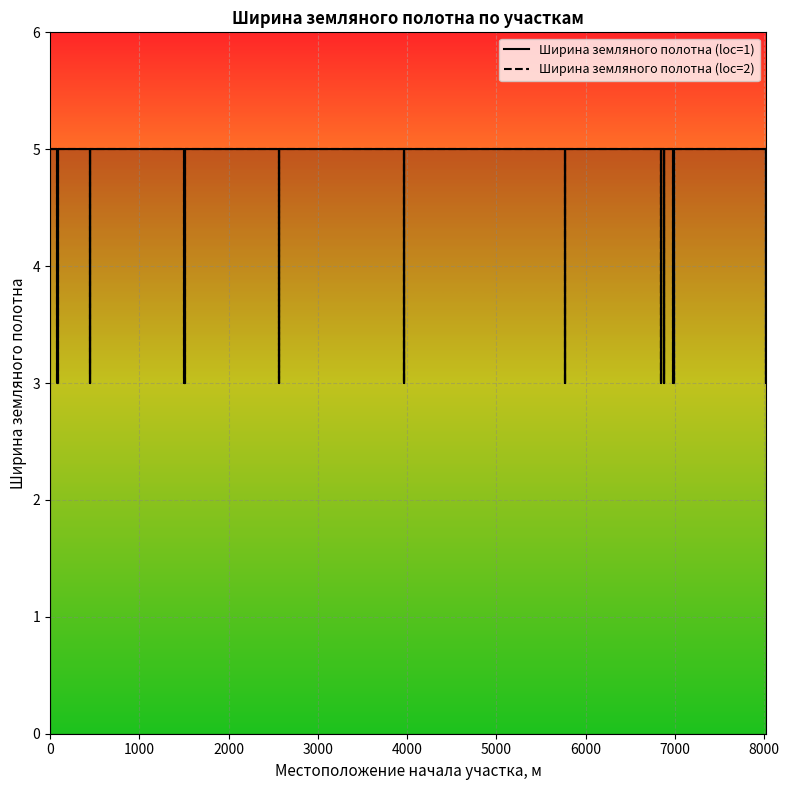

Does the chart display data point markers on the line(s)?

No